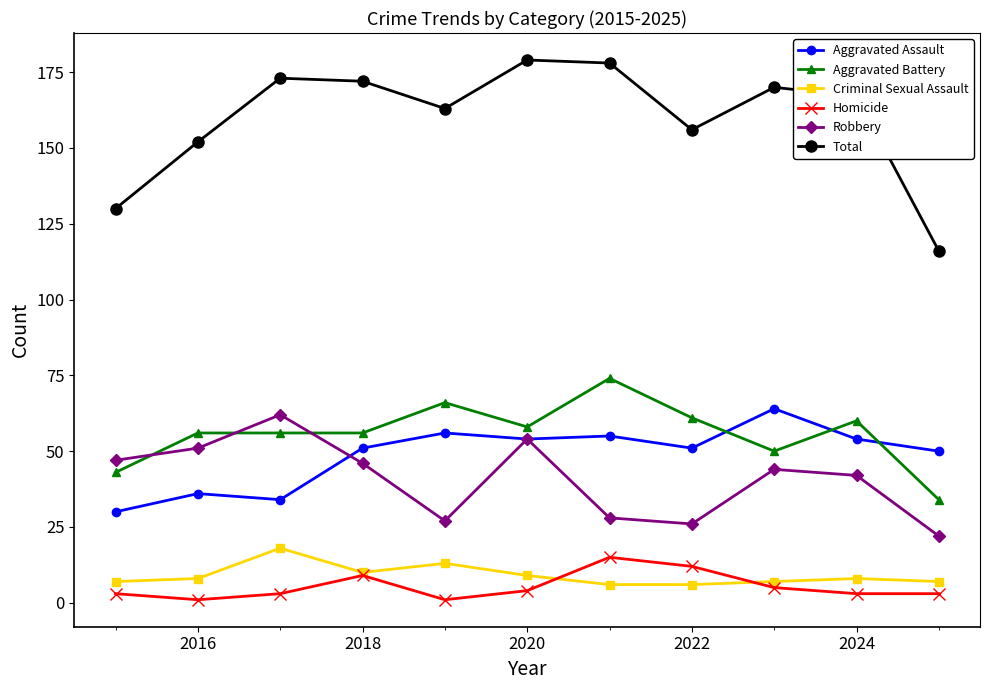

What is the difference between the second highest and second lowest values in the Robbery series?

28